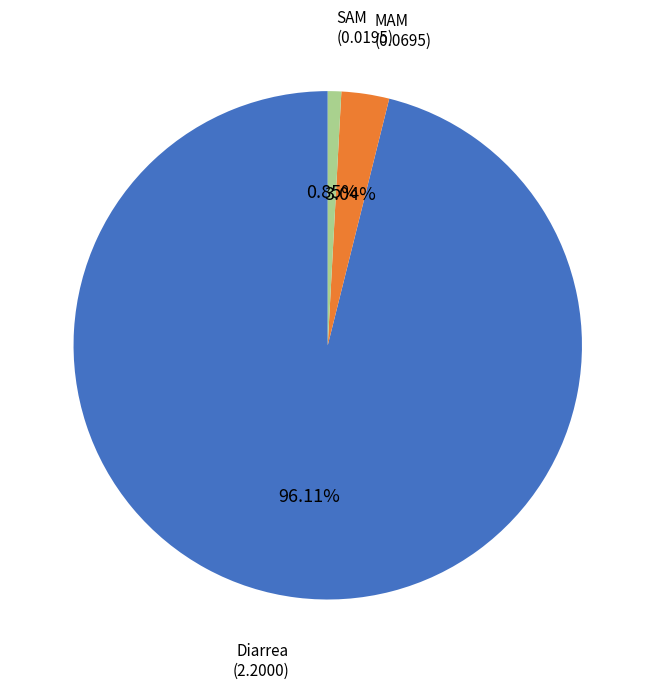

The SAM slice represents 1% of the pie. True or false?

True